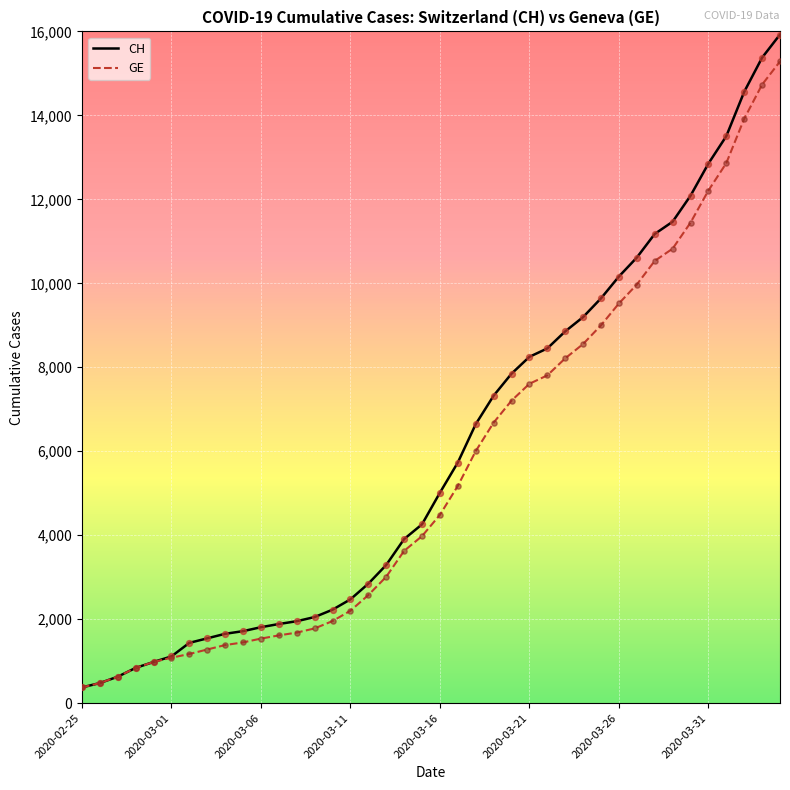

What is the lowest value of the GE series?

375